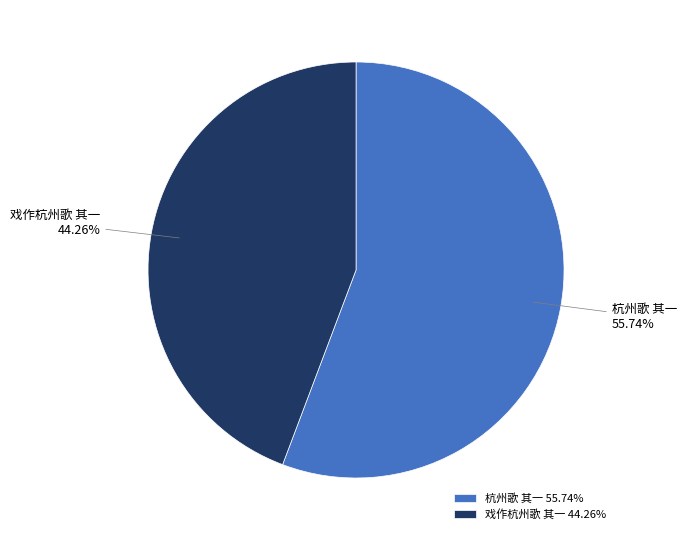

Is there any slice that represents more than half of the pie?

Yes